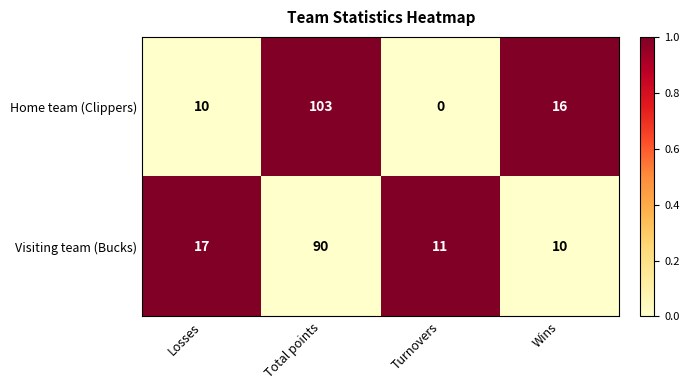

Reading left to right, list all the values displayed in this chart.

Home team (Clippers): Losses=10	Total points=103	Turnovers=0	Wins=16
Visiting team (Bucks): Losses=17	Total points=90	Turnovers=11	Wins=10